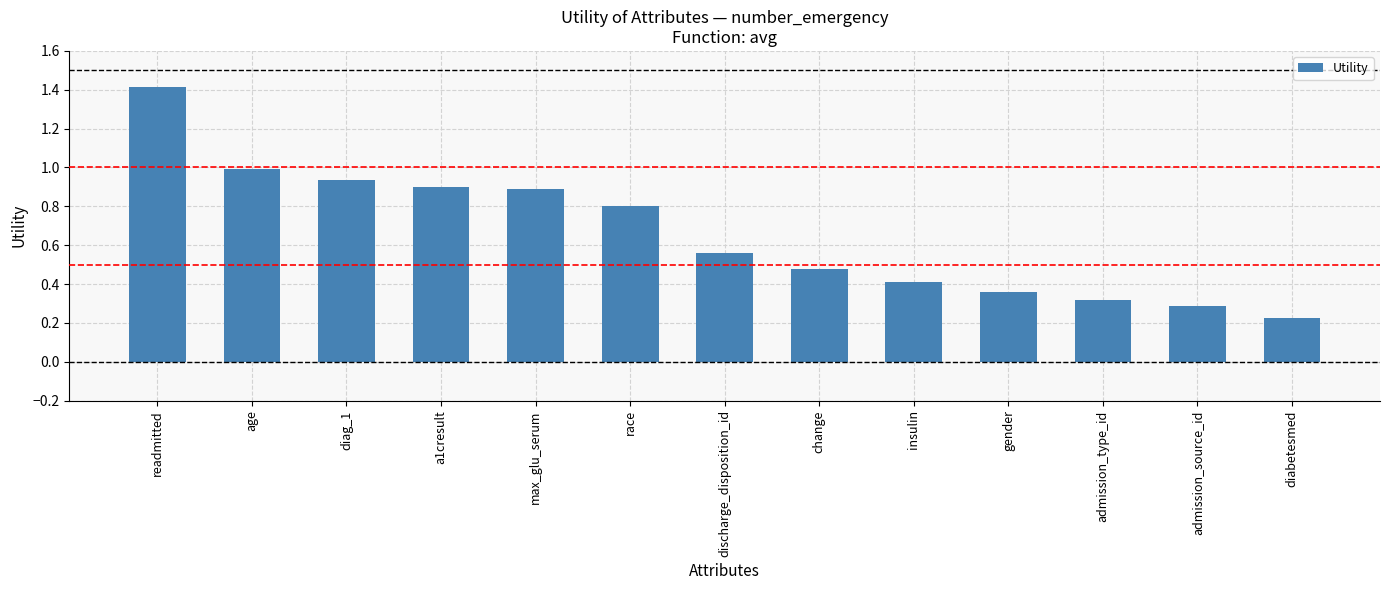

What is the label of the 12th bar from the left?

admission_source_id